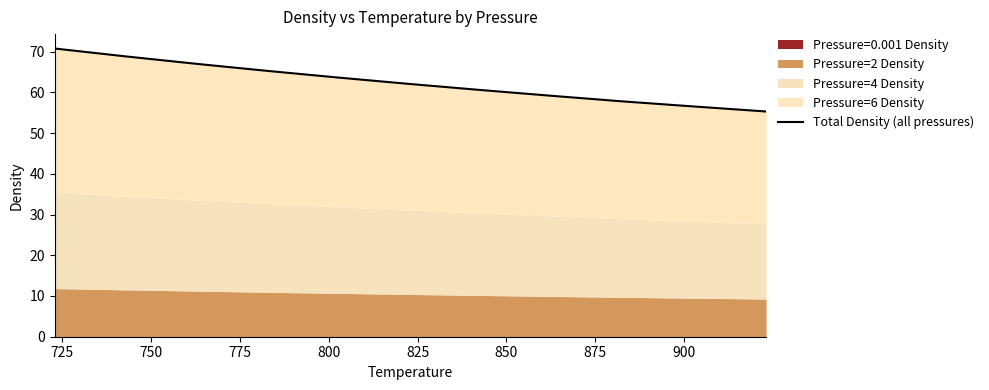

What is the difference between the maximum and minimum values?

15.5